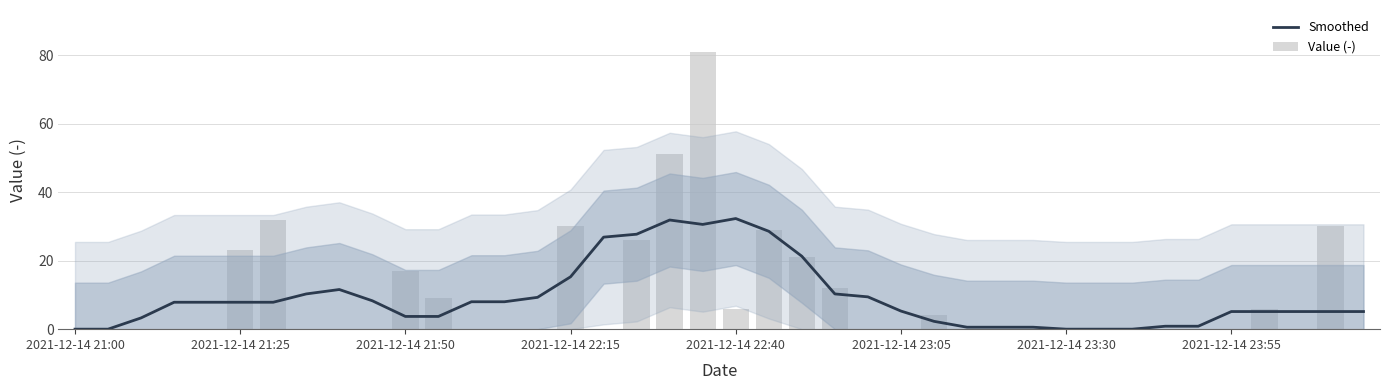

Which series has the widest spread of values?

Value (-)